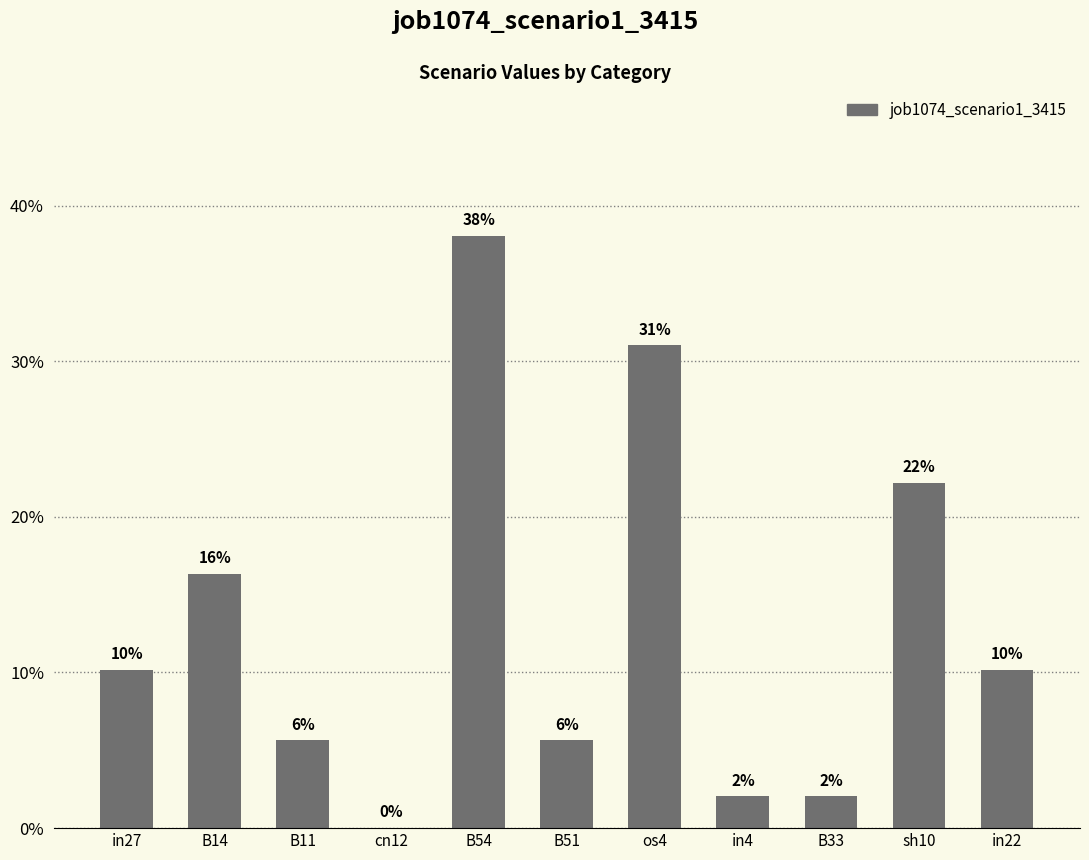

What position from the left is B14?

2